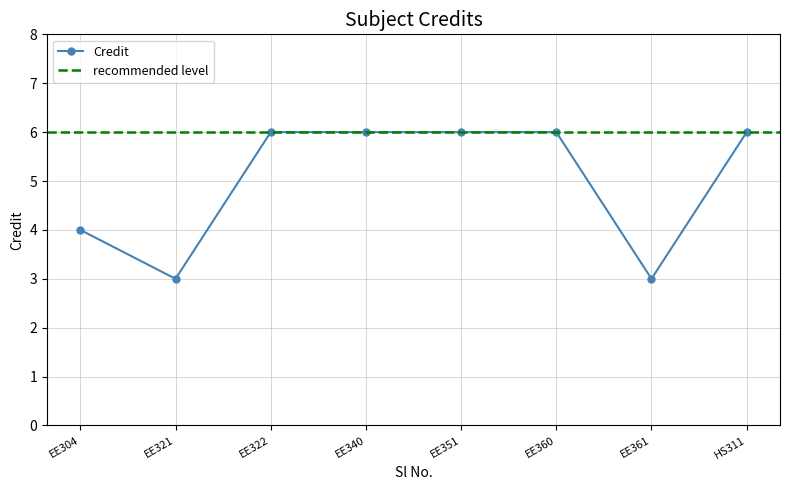

True or false: Credit has a value of 3 at EE321.

True